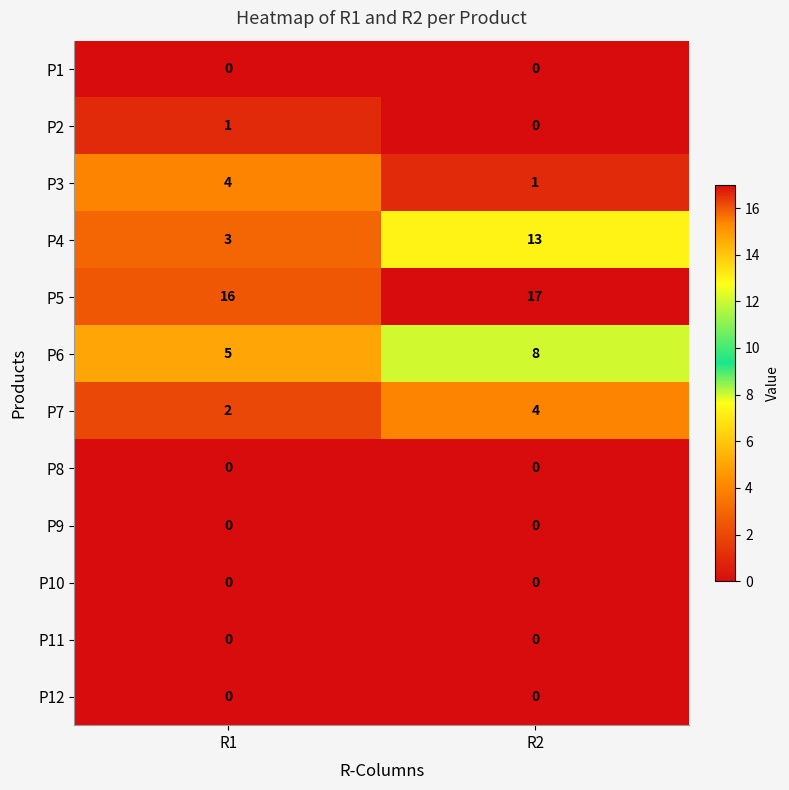

Reading right to left, list all the values displayed in this chart.

P1: 0	0
P2: 0	1
P3: 1	4
P4: 13	3
P5: 17	16
P6: 8	5
P7: 4	2
P8: 0	0
P9: 0	0
P10: 0	0
P11: 0	0
P12: 0	0